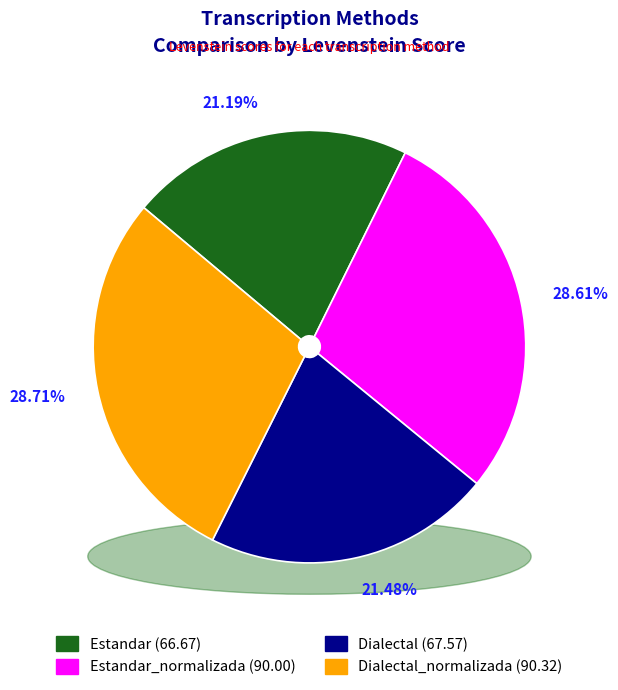

Does Estandar_normalizada account for over 50% of the chart?

No